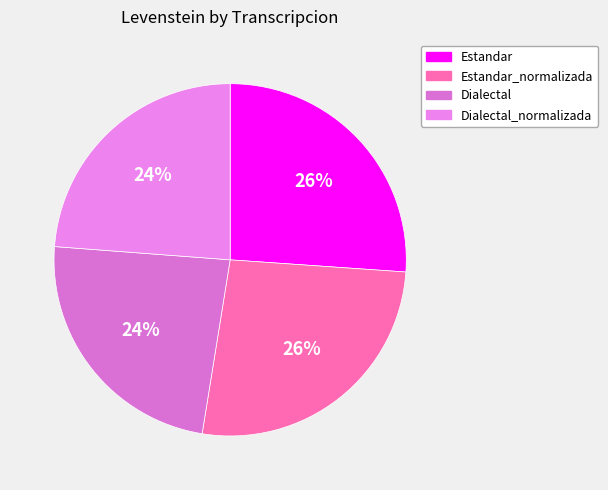

How many segments does this pie chart have?

4